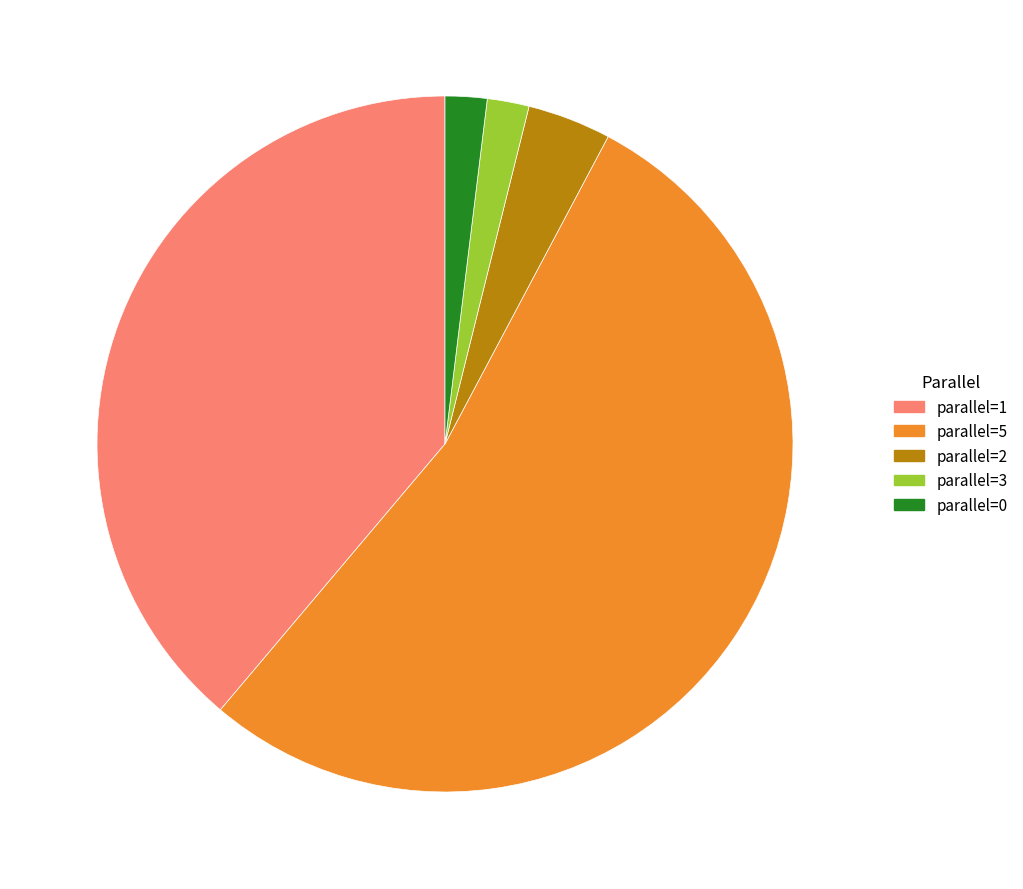

Is there any slice that represents more than half of the pie?

Yes